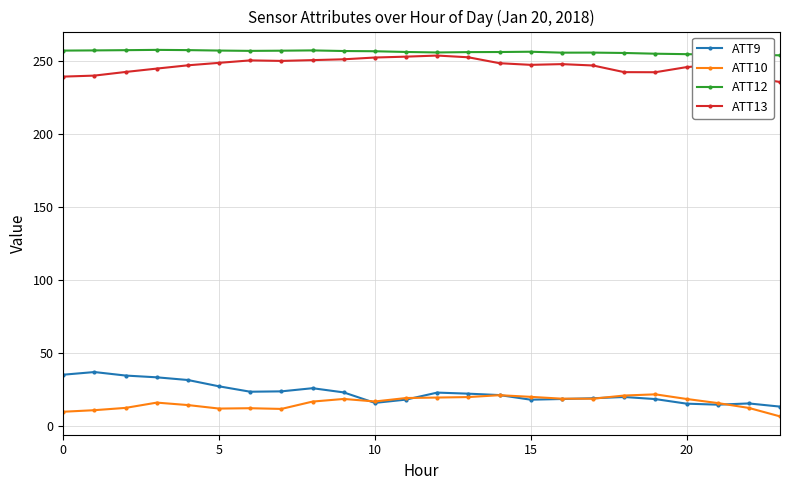

What is the value of the ATT9 point at the 16th from the left?

17.8